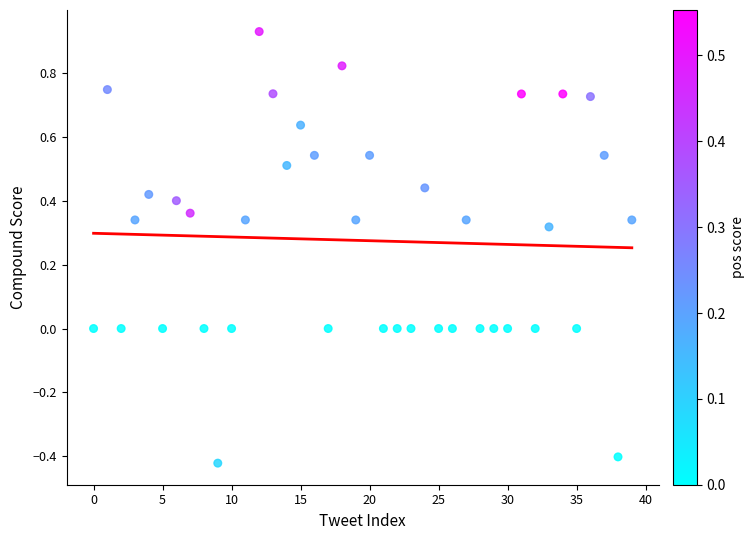

What is the range of Y values (max minus min)?

1.4